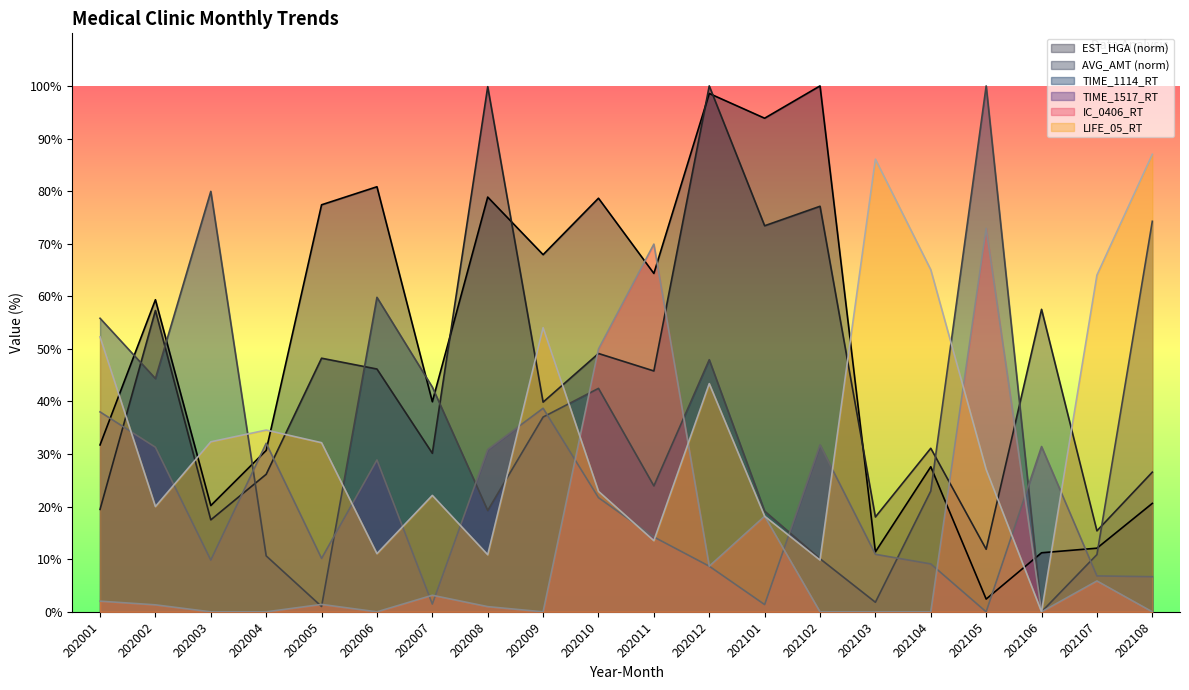

What is the difference between the highest and lowest values at 202005?

76.4